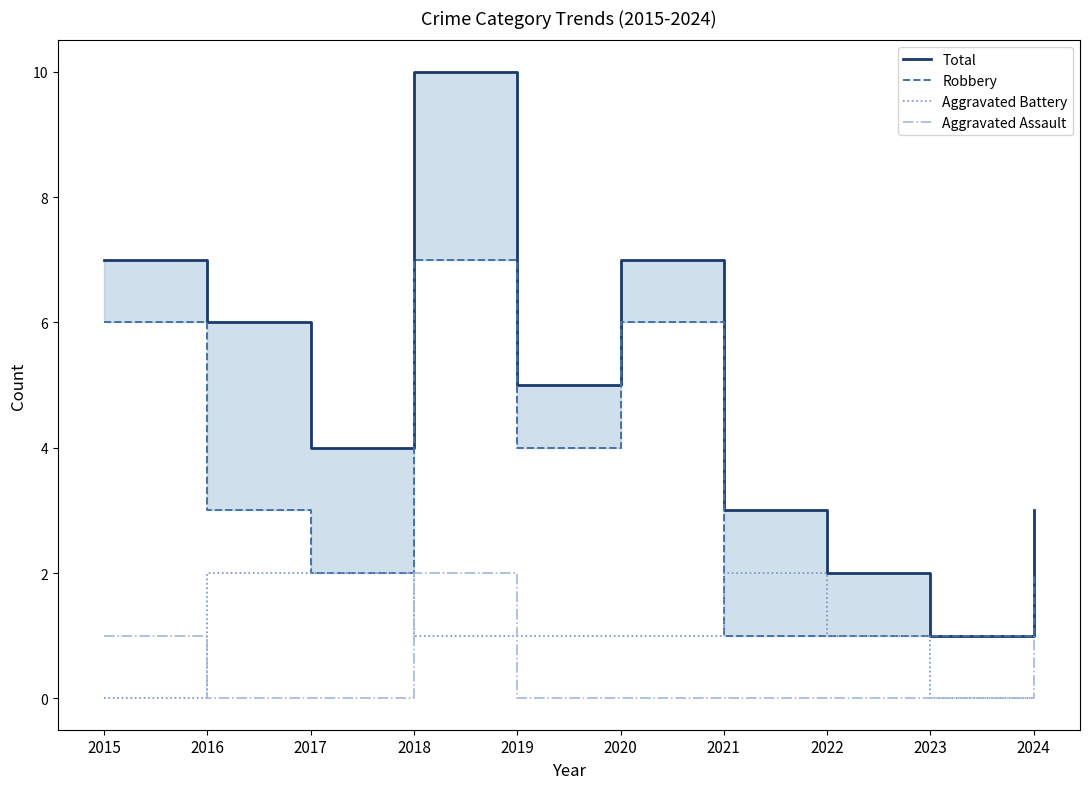

At how many categories does at least one series exceed 3?

6